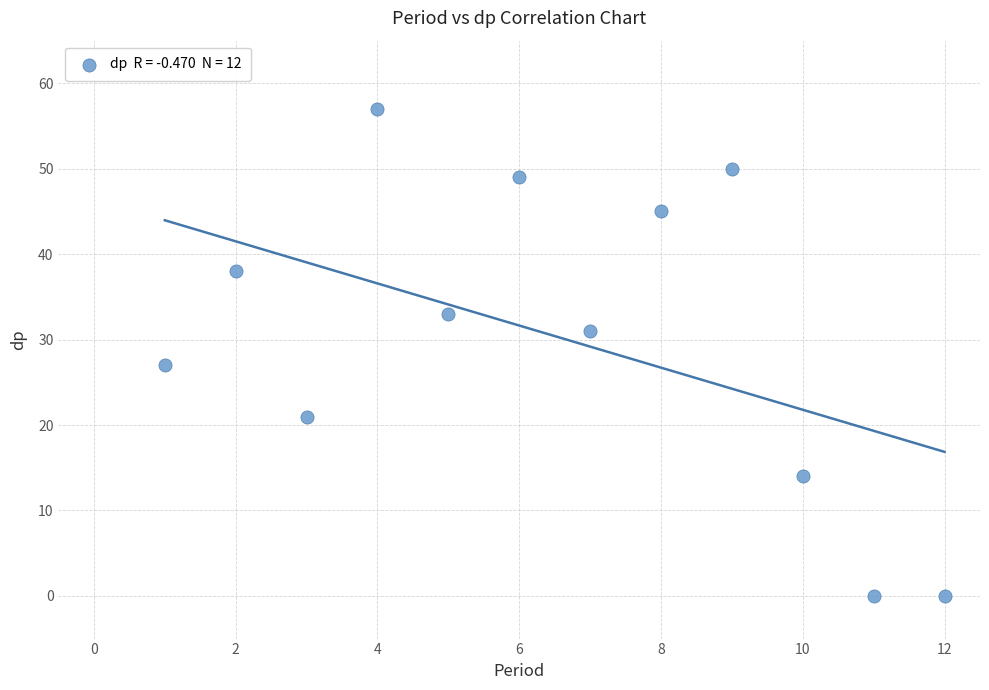

What Y value in the scatter plot is closest to 28?

27